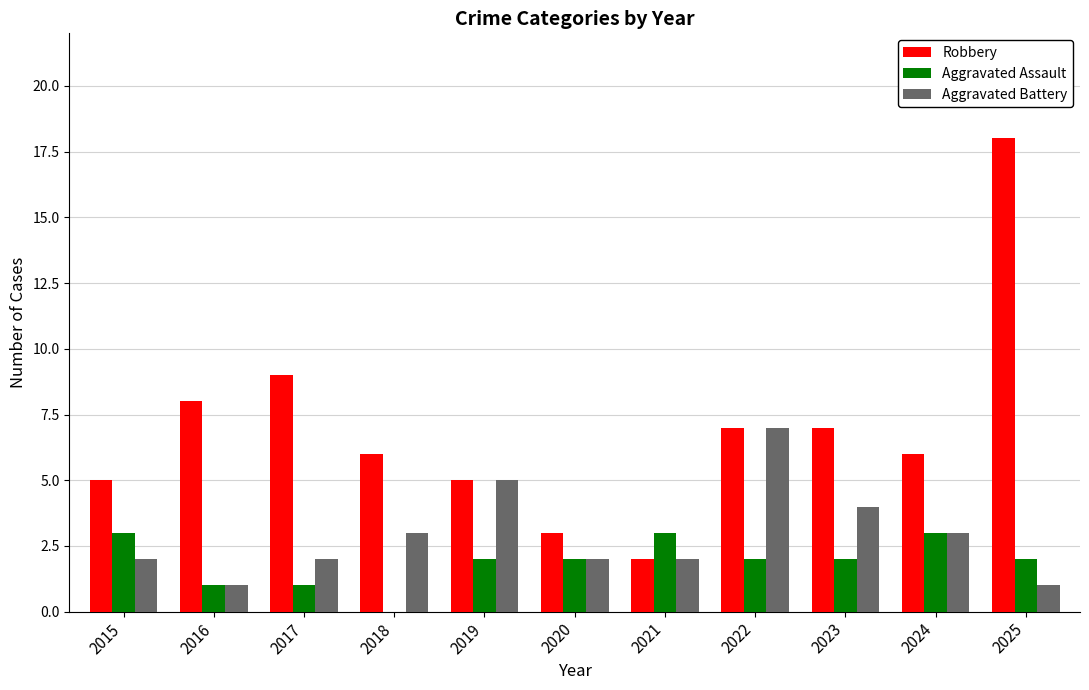

Are the bars grouped side by side (vs. stacked)?

Yes